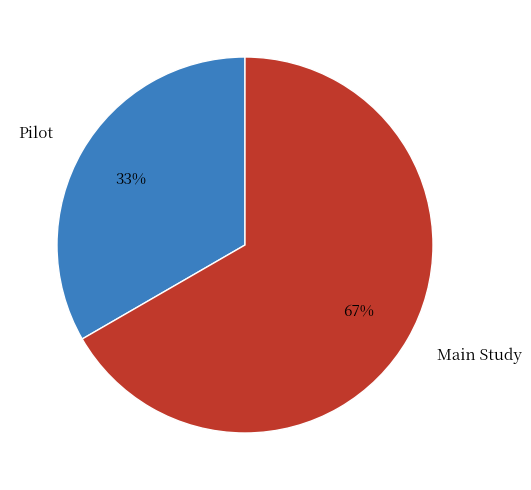

The Main Study slice represents 81% of the pie. True or false?

False